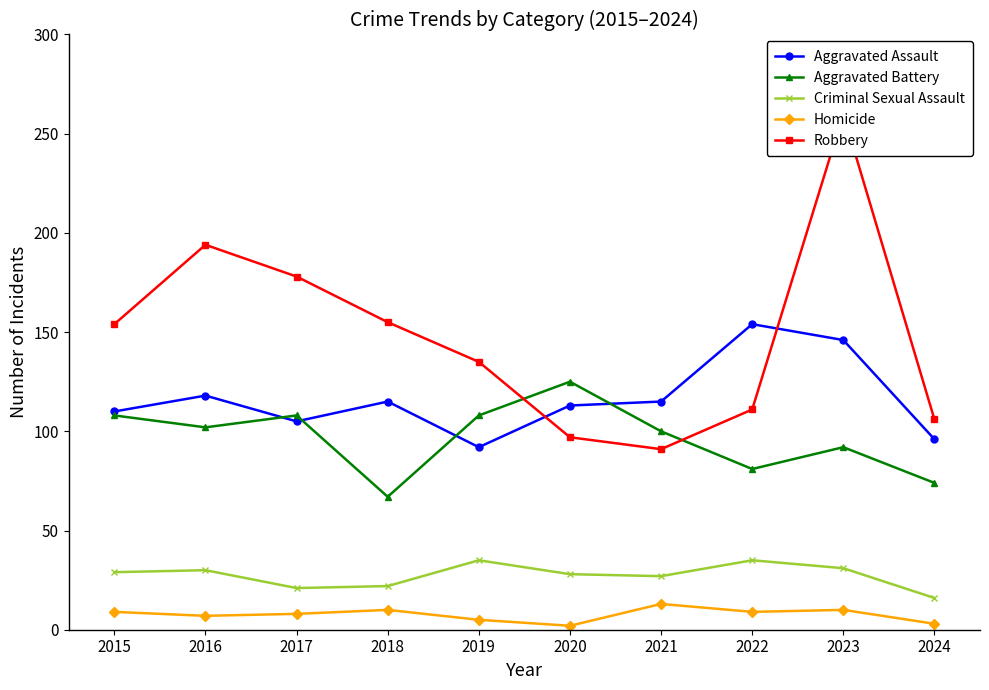

Which series changed the most between 2021 and 2024?

Aggravated Battery